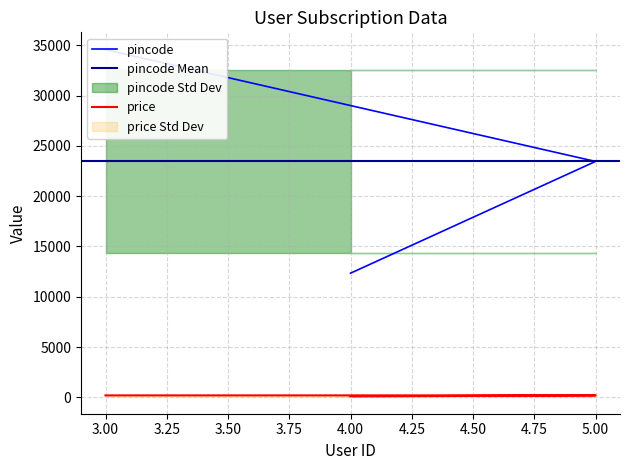

The value of pincode at 4 is 4924. True or false?

False